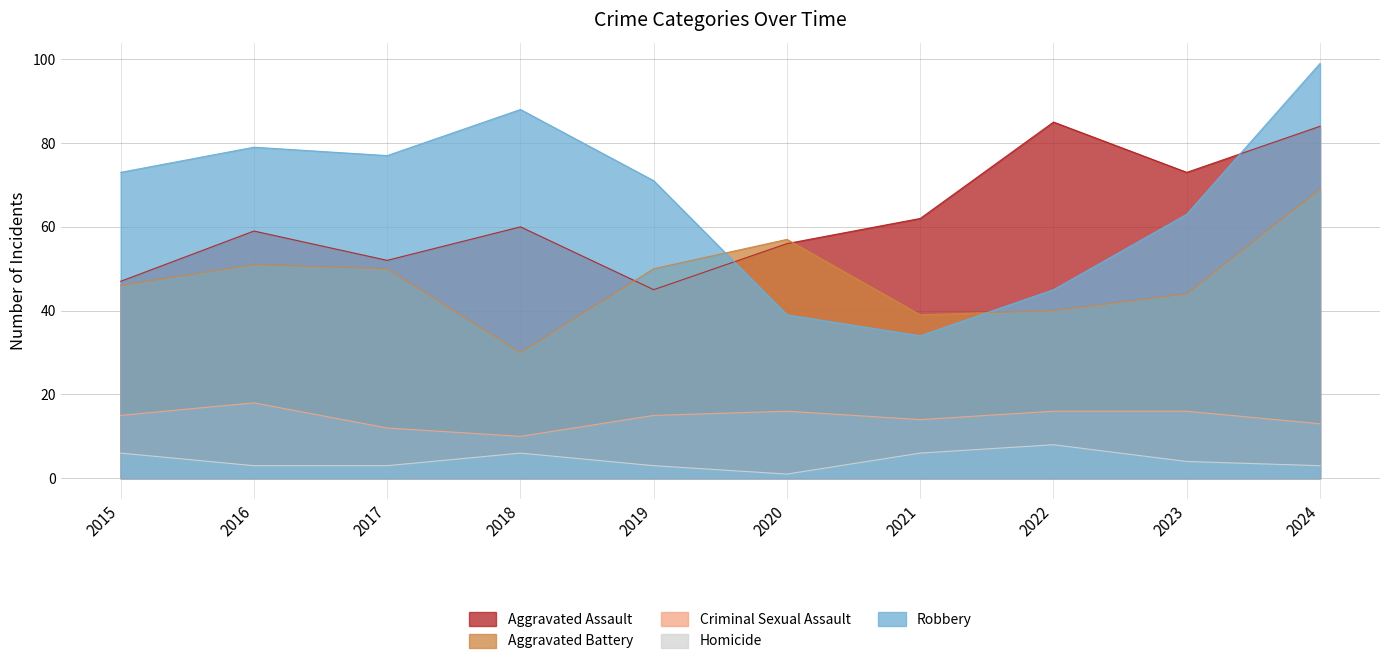

How many interior local peaks does the Criminal Sexual Assault series have?

2